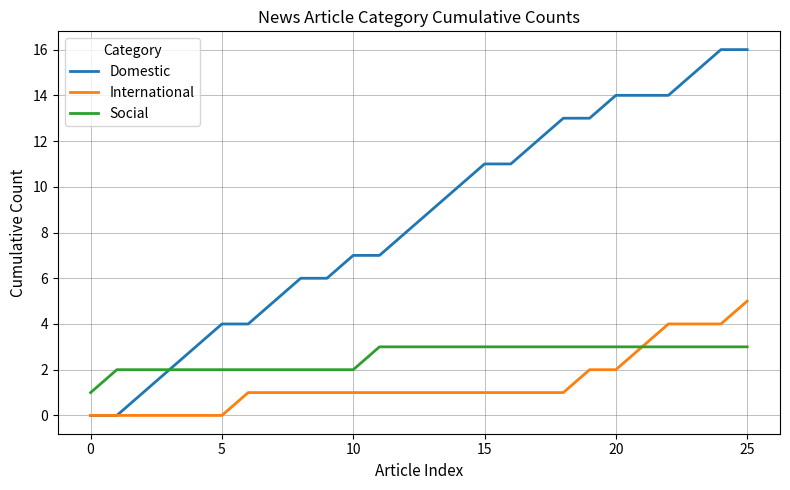

Which series has the largest total across all categories?

Domestic